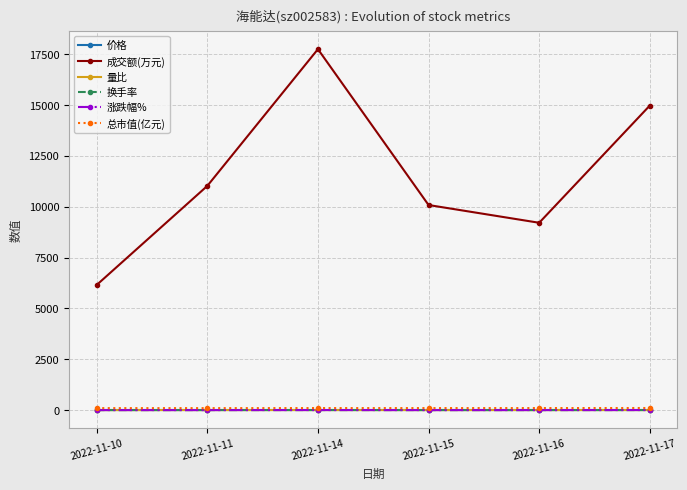

The 量比 series shows 1.3 at 2022-11-17. True or false?

True